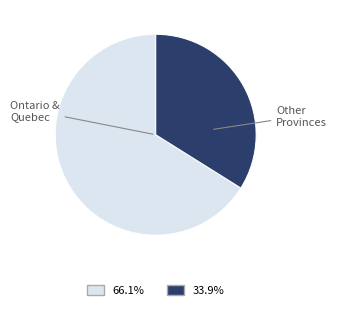

Does any single category account for the majority?

Yes